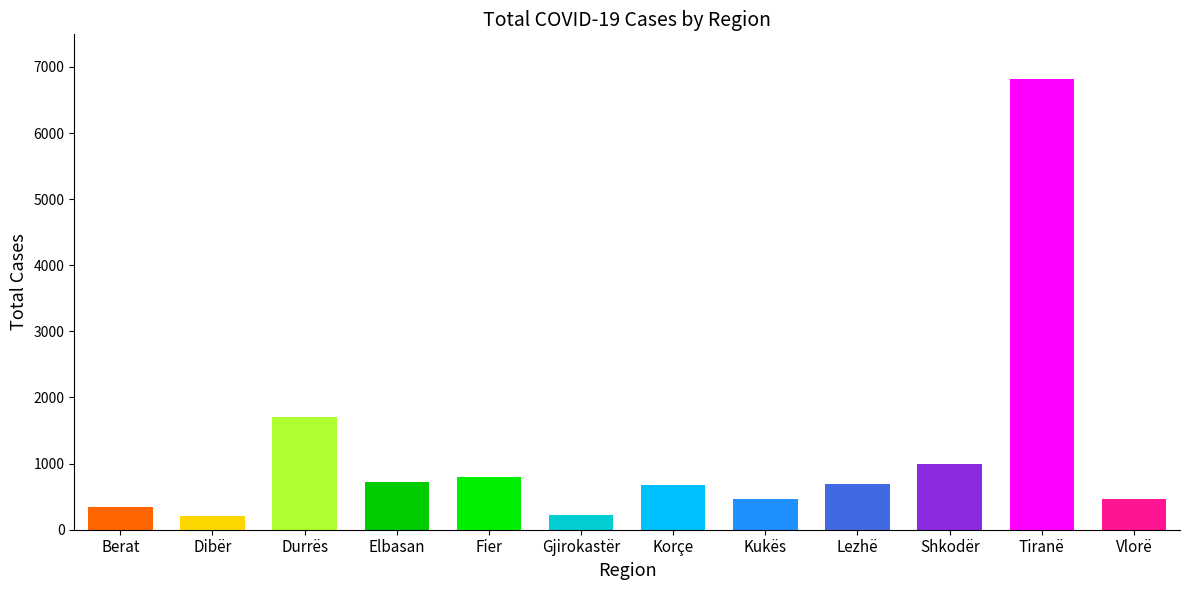

What position from the left is Elbasan?

4